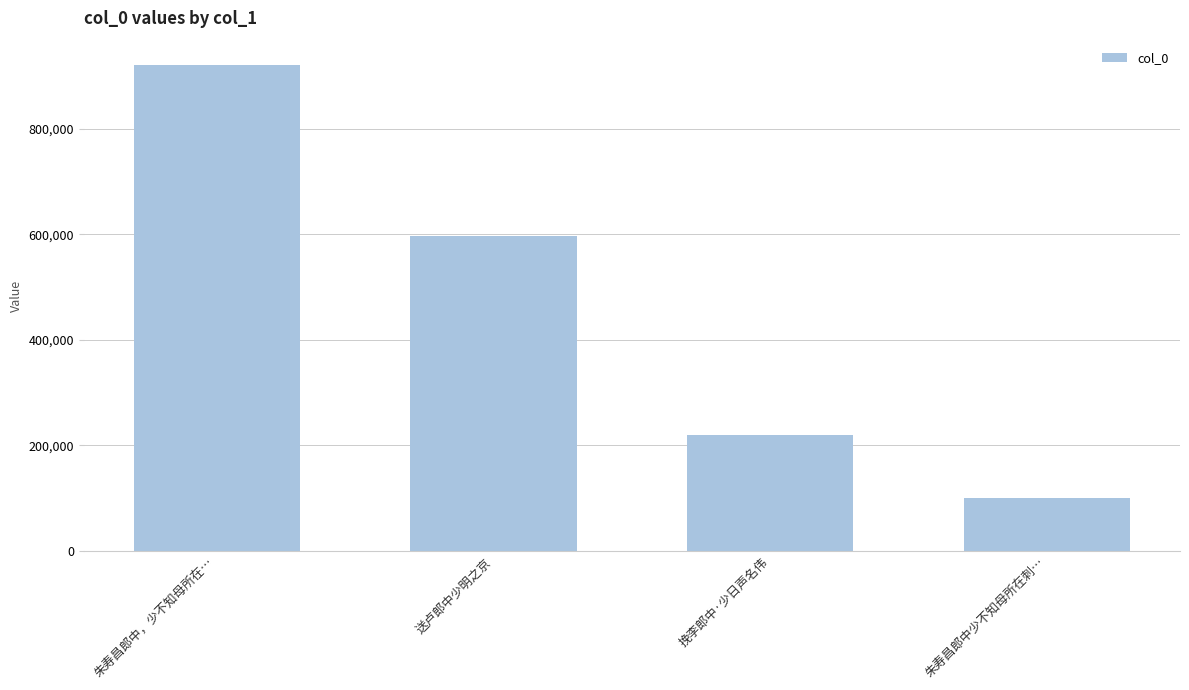

What is the value of the 1st bar from the left?

920472